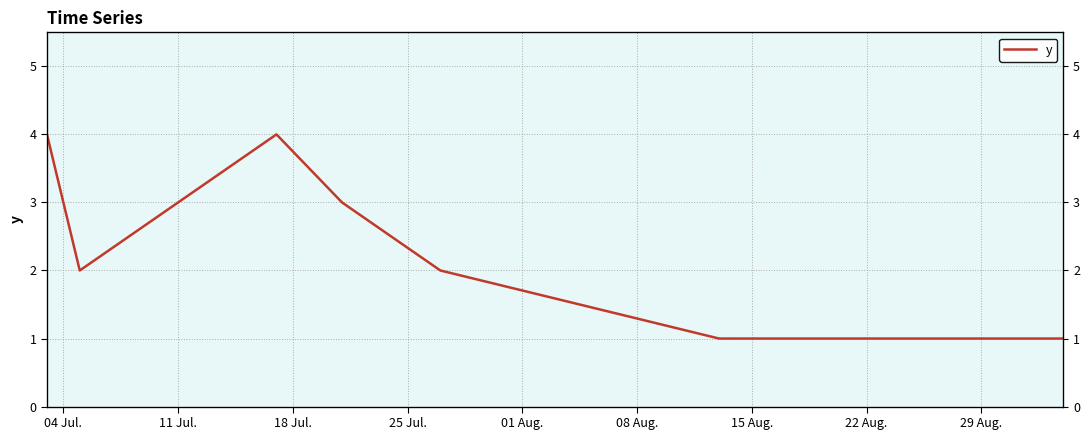

Does the chart have visible grid lines?

Yes